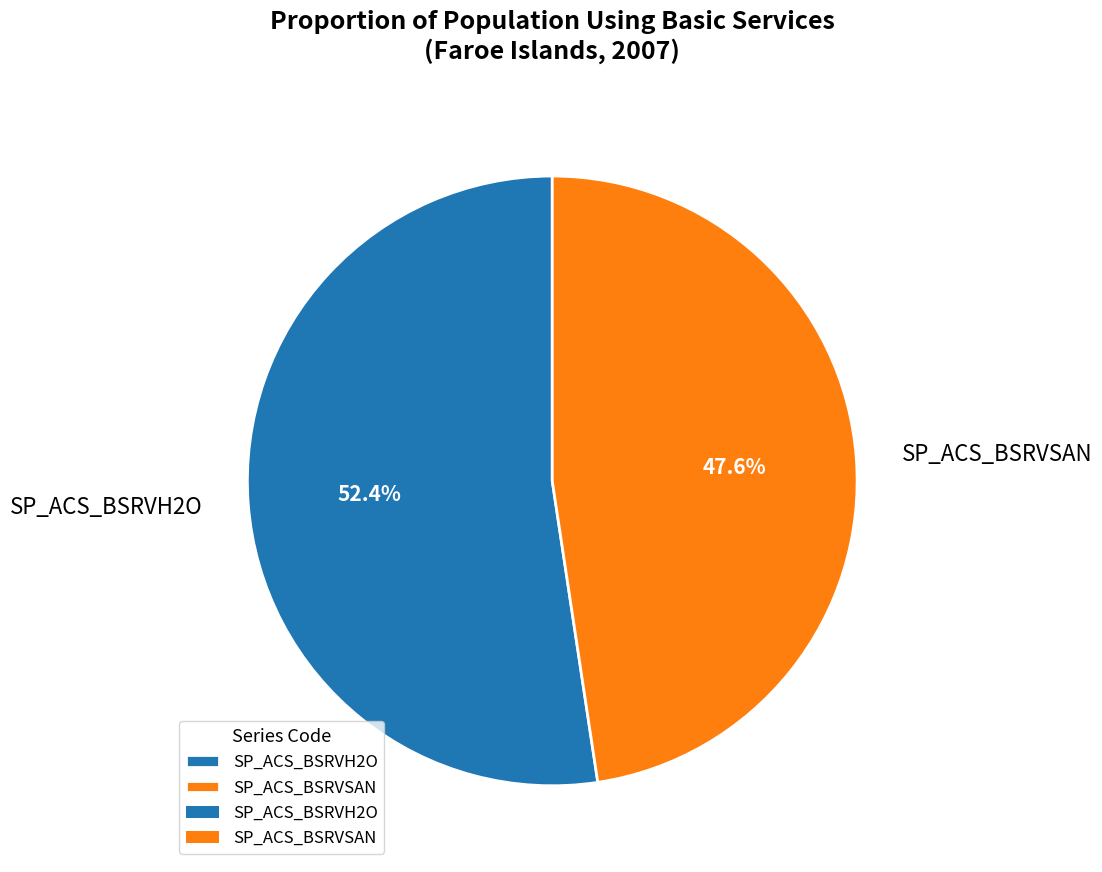

Which slice is the smallest?

SP_ACS_BSRVSAN